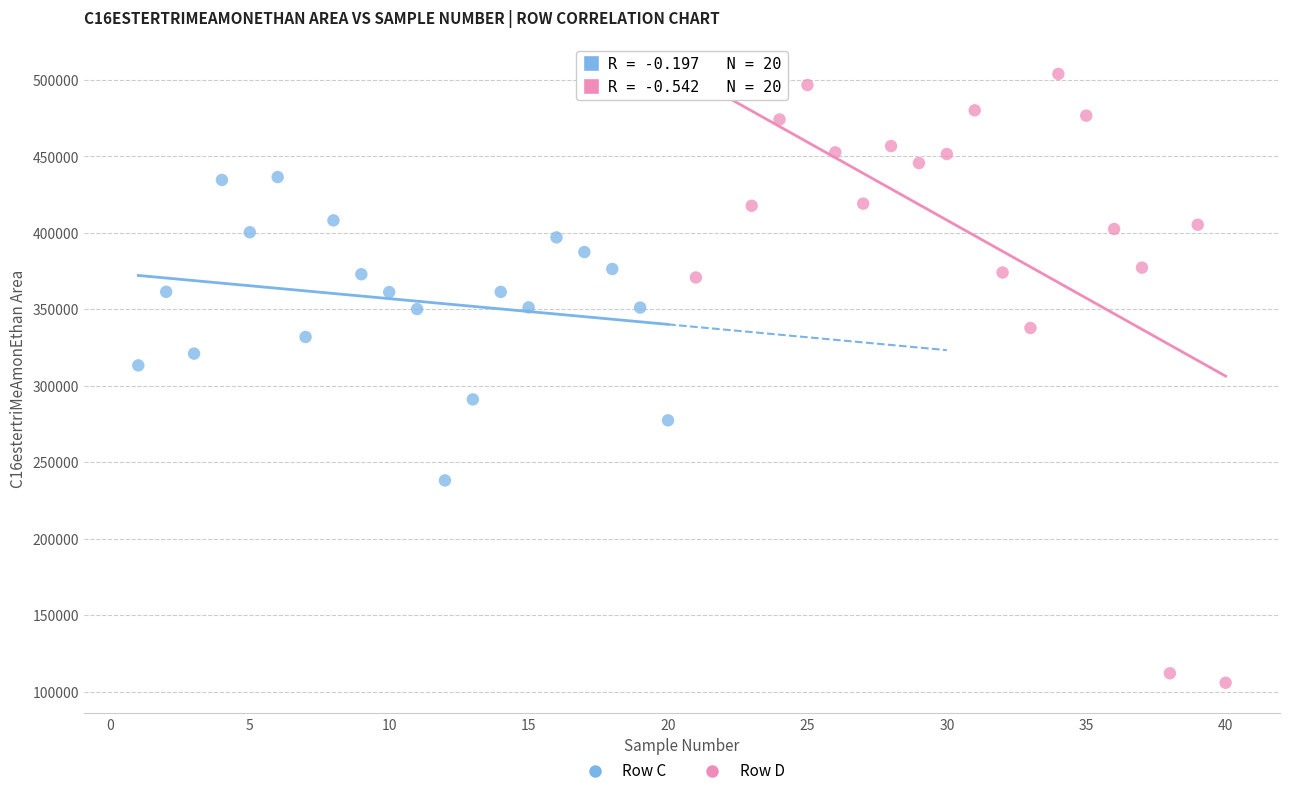

Which series reaches the maximum Y coordinate?

Row D